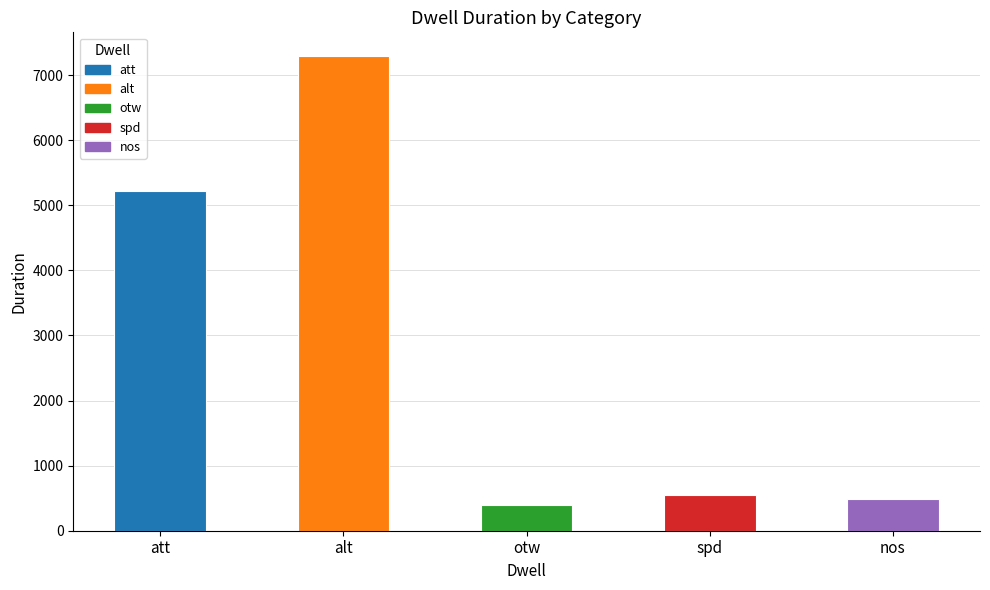

What is the difference between the maximum and minimum values?

6893